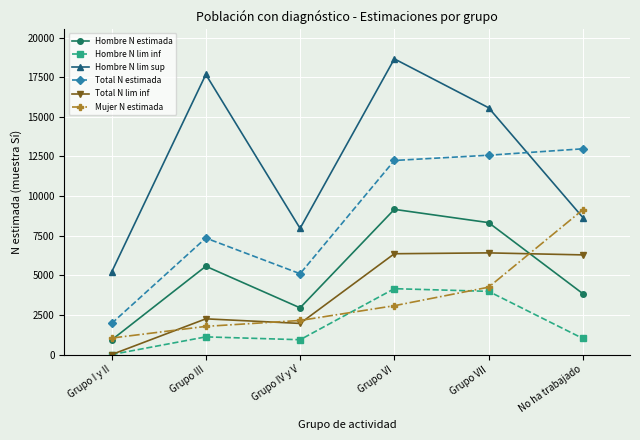

Between Grupo IV y V and No ha trabajado, which series saw the biggest shift?

Total N estimada